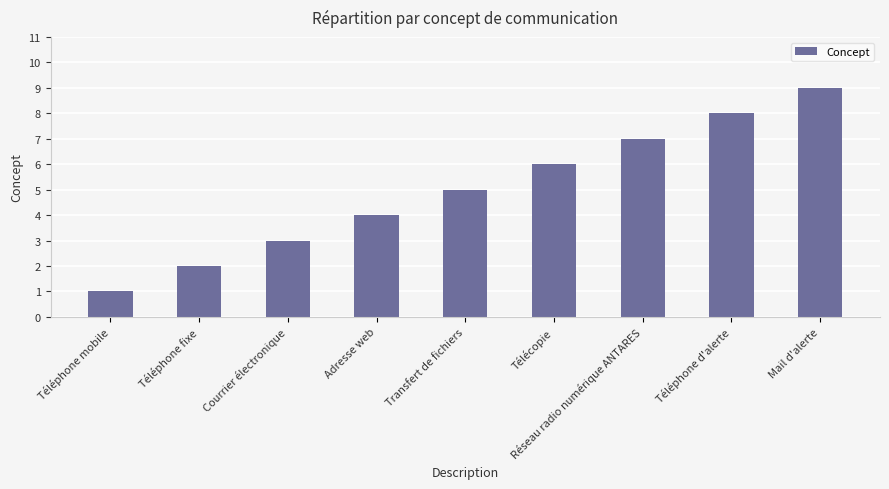

List the labels in order of value, smallest first.

Téléphone mobile, Téléphone fixe, Courrier électronique, Adresse web, Transfert de fichiers, Télécopie, Réseau radio numérique ANTARES, Téléphone d'alerte, Mail d'alerte